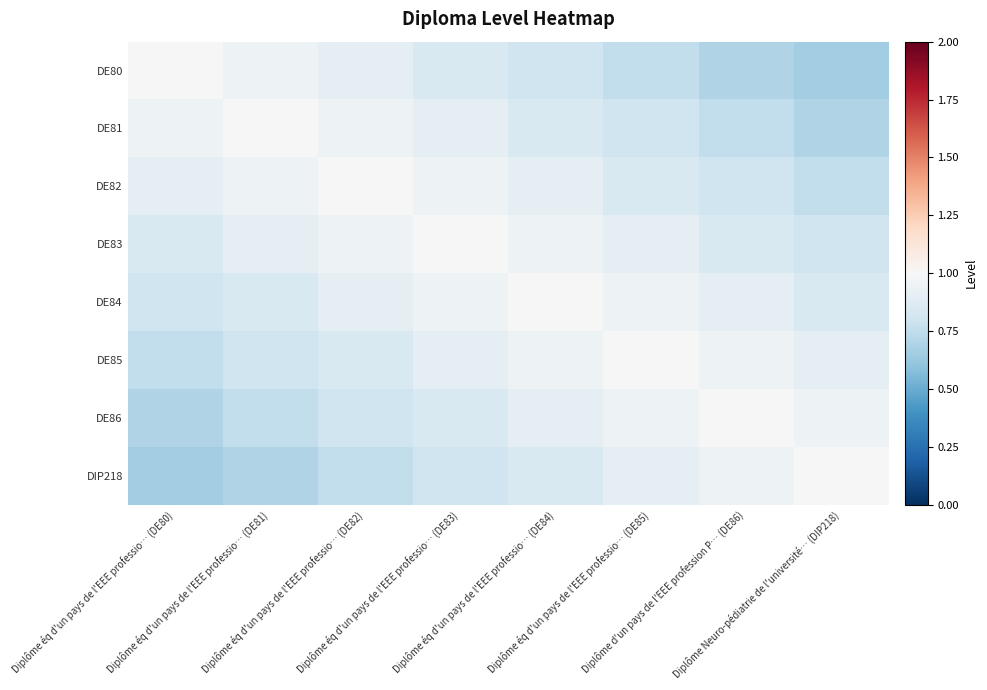

Which series has the widest spread of values?

DE80